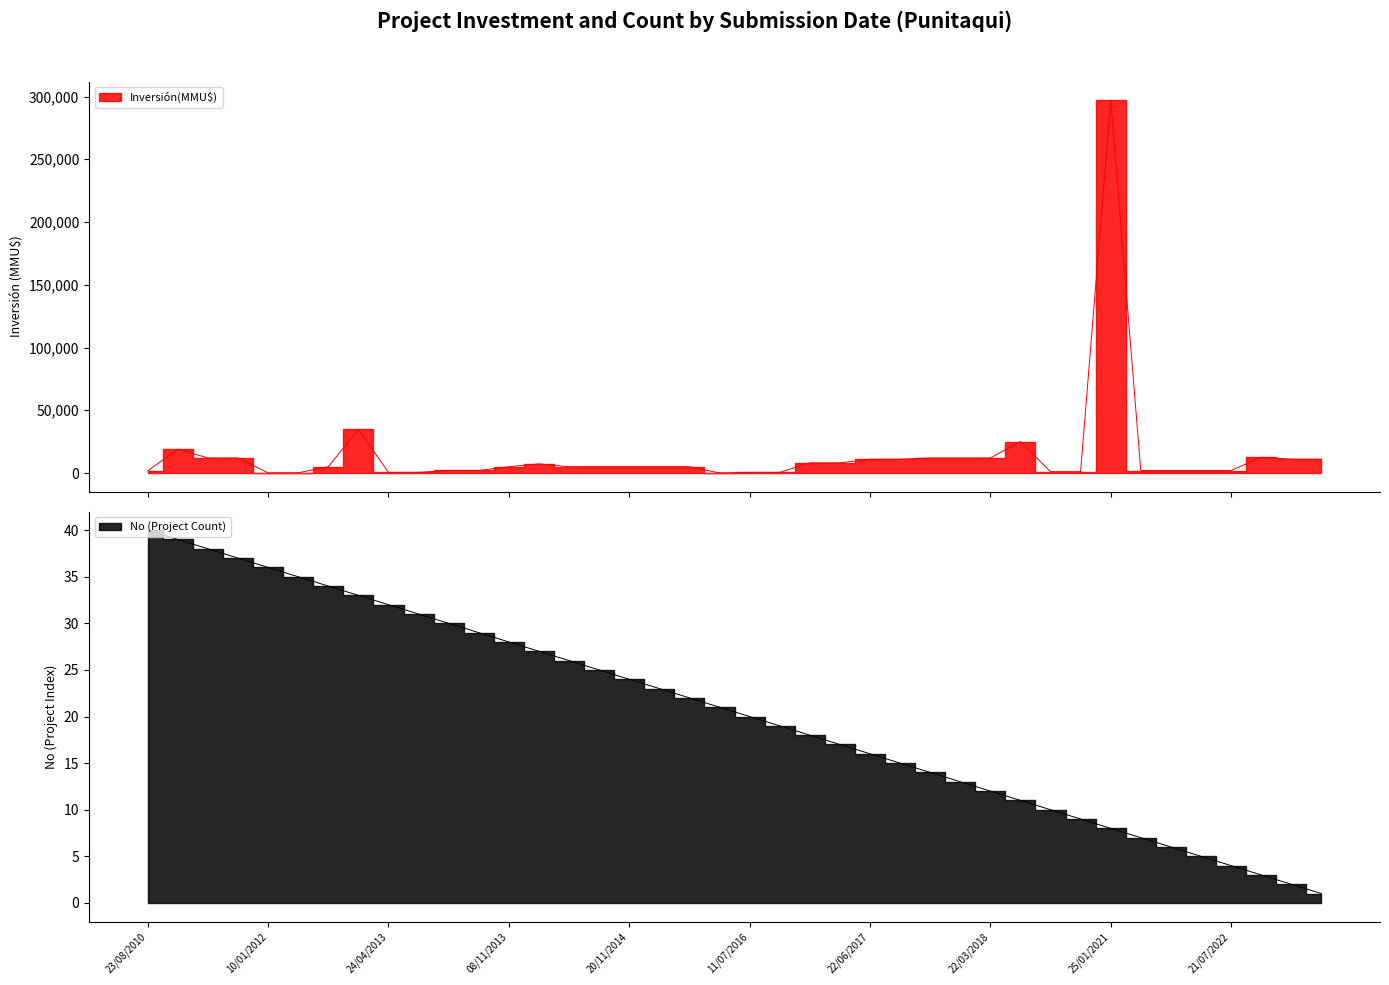

What is the sum of all values?

820